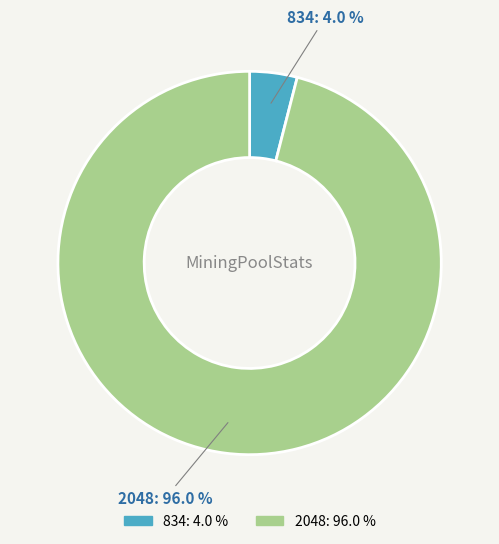

Does 2048 account for over 50% of the chart?

Yes